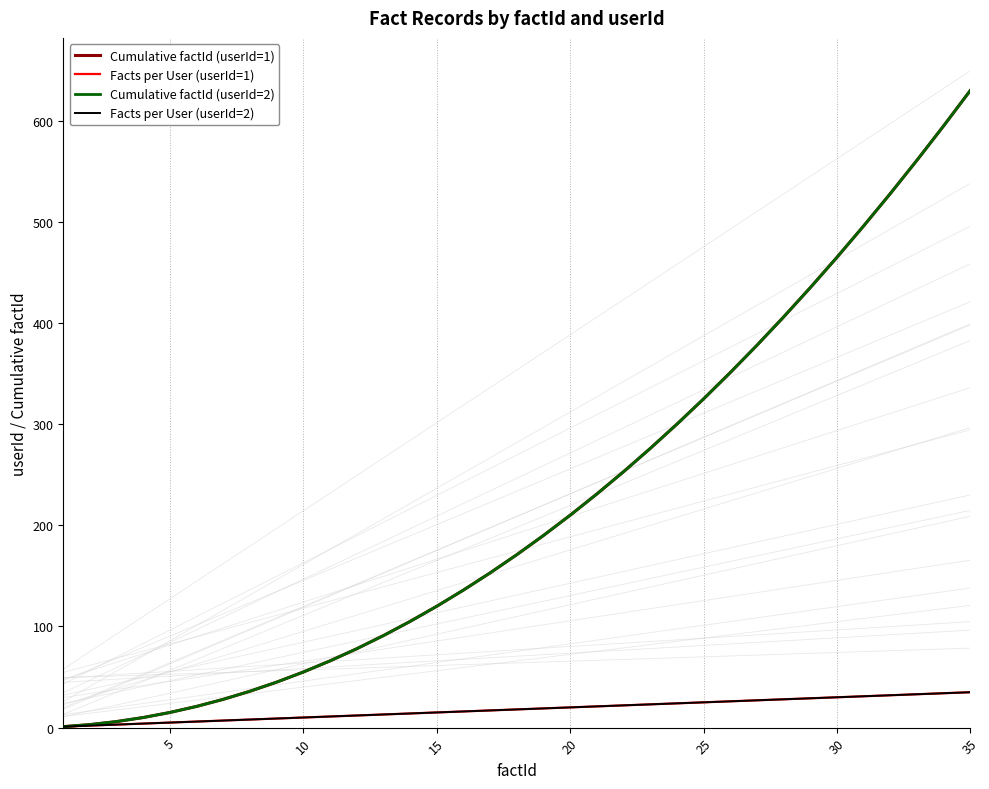

True or false: Cumulative factId (userId=2) has more than 1 points higher than both neighbors.

False